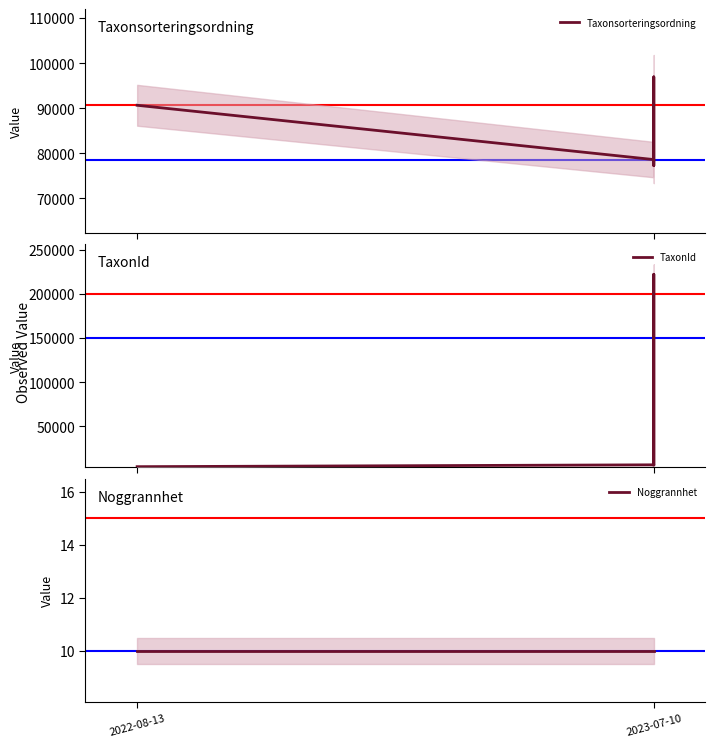

Is it true that TaxonId equals 222302 at 2023-07-10?

True